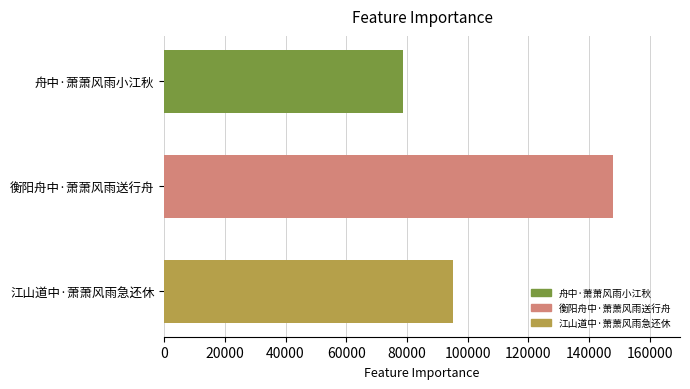

What is the value of the 3rd bar from the top?

95120